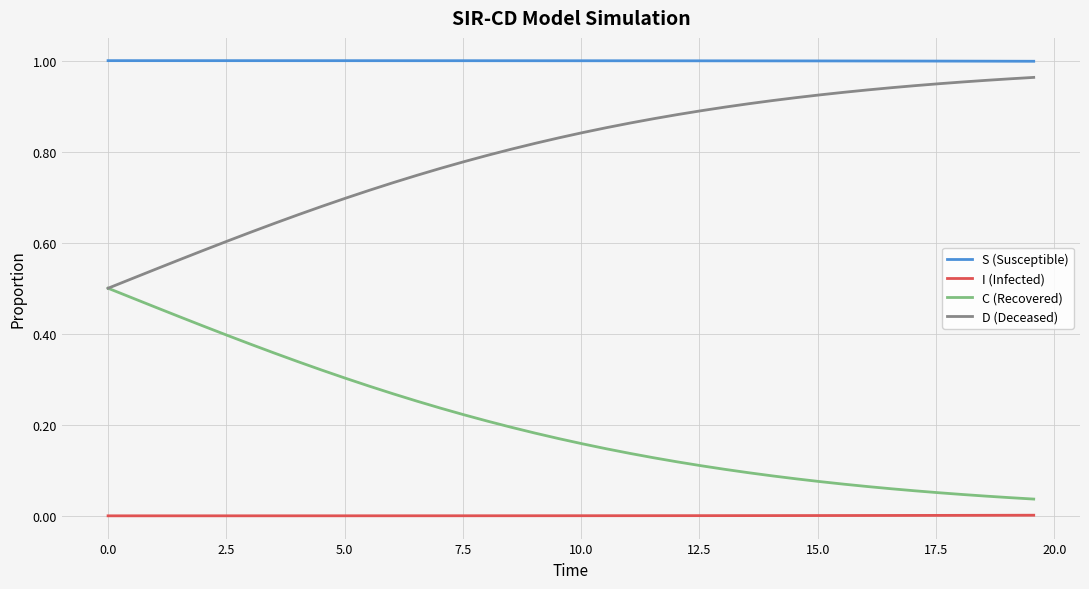

Which series has the largest total across all categories?

S (Susceptible)